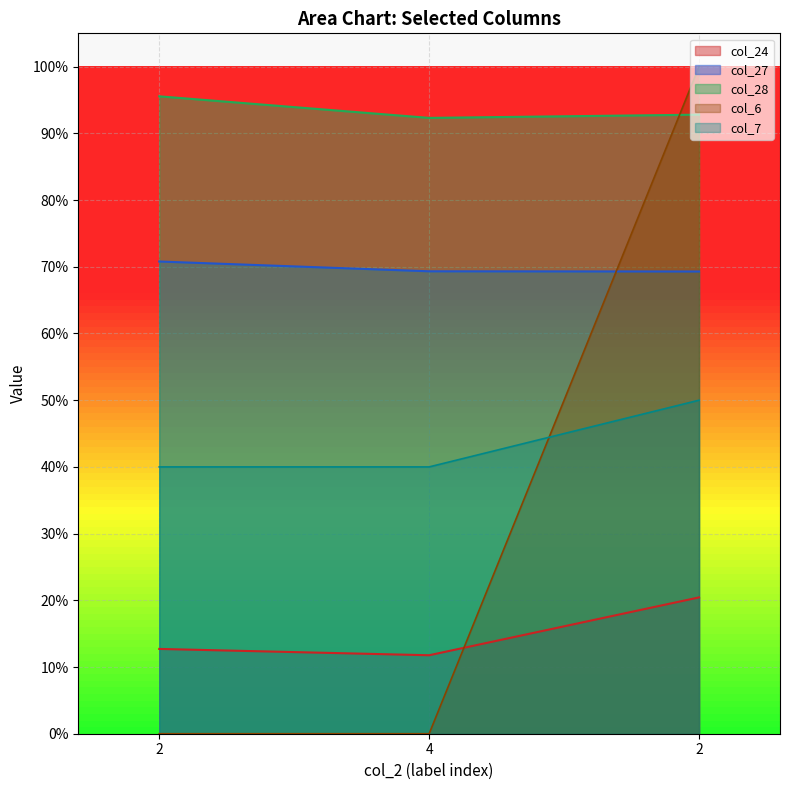

Does the chart display data point markers on the line(s)?

No